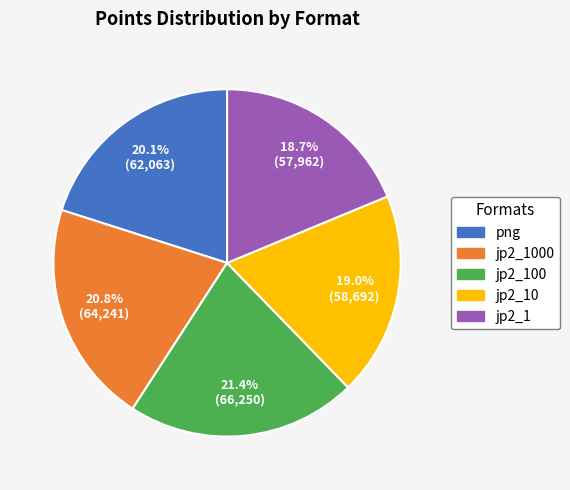

Is it true that jp2_1 is 33% of the pie?

False